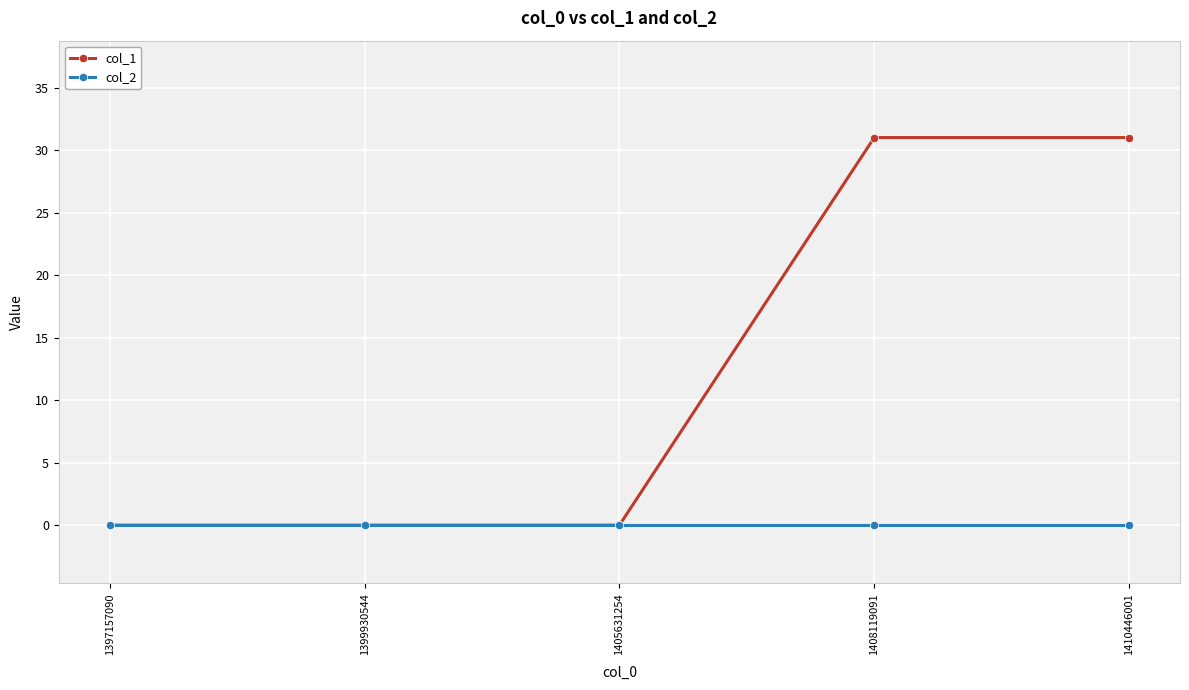

Which series has the widest spread of values?

col_1